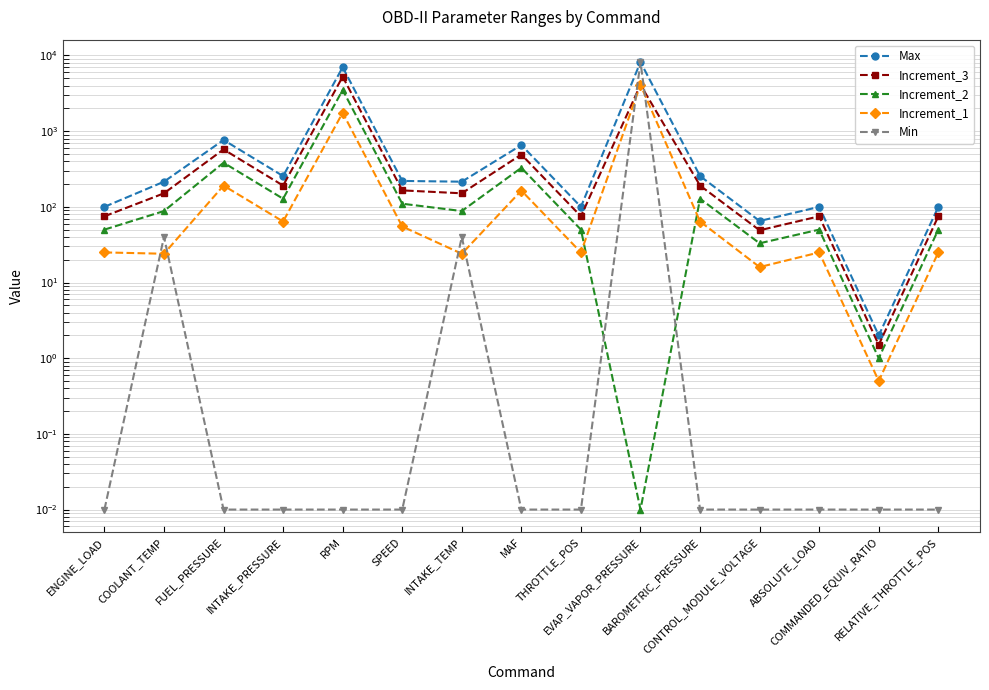

What is the label of the 11th point from the left?

BAROMETRIC_PRESSURE